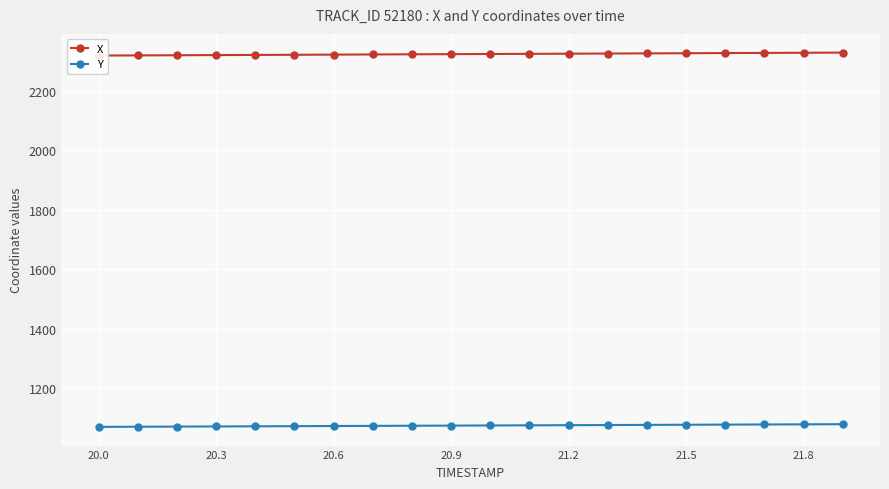

True or false: X and Y intersect in this chart.

False